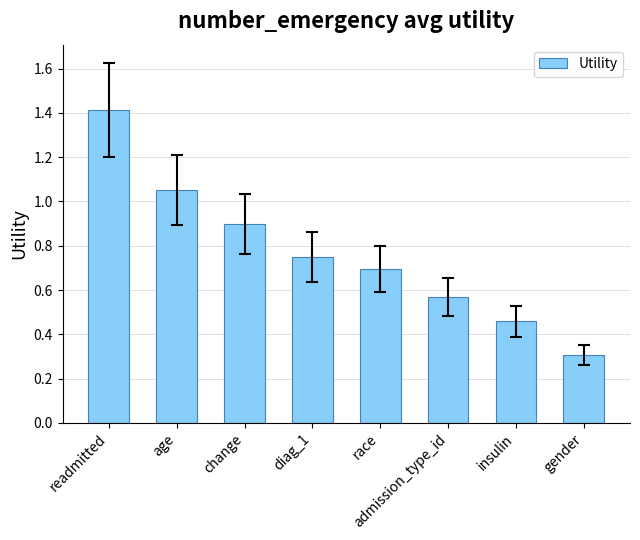

What is the sum of all values?

6.1